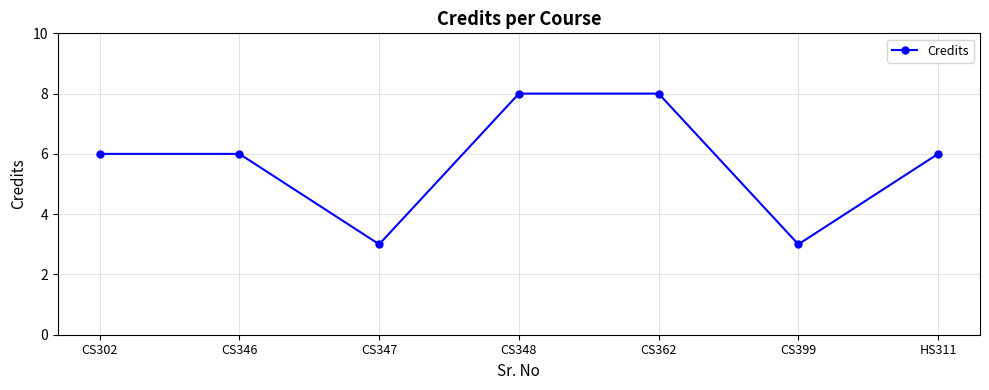

Reading left to right, list all the values displayed in this chart.

6	6	3	8	8	3	6